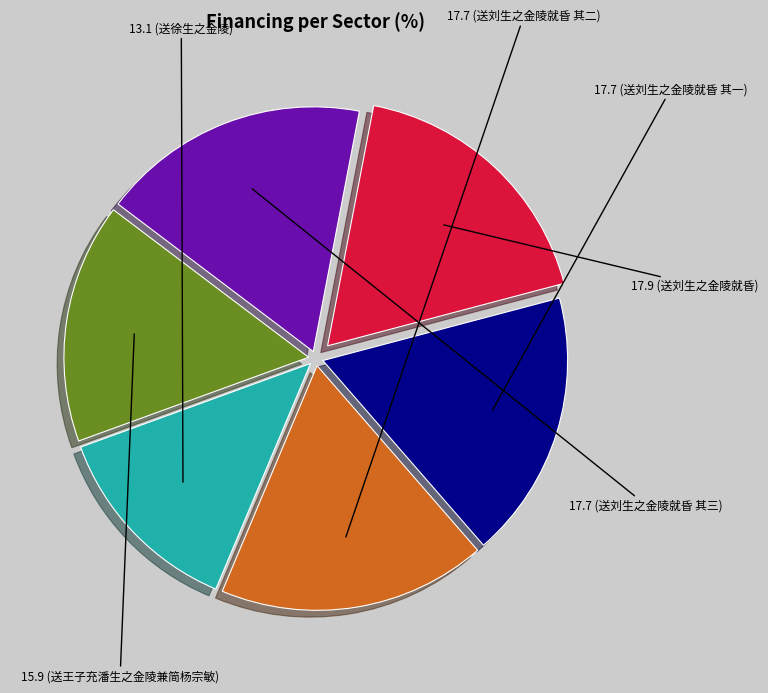

How many slices are in this pie chart?

6